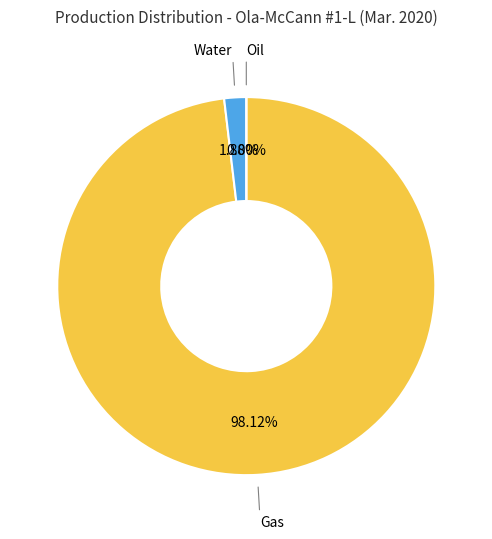

To the nearest percent, what portion does Gas represent?

98%